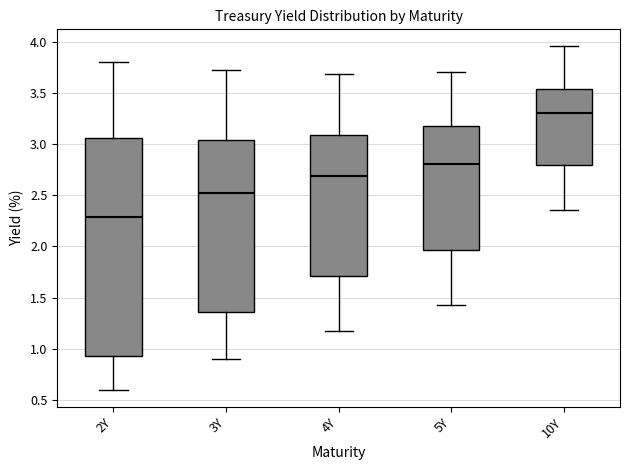

Where is the lower edge of the box for 4Y on the y-axis? The values are not printed on the chart, so give them approximately, as read against the axis.

1.70